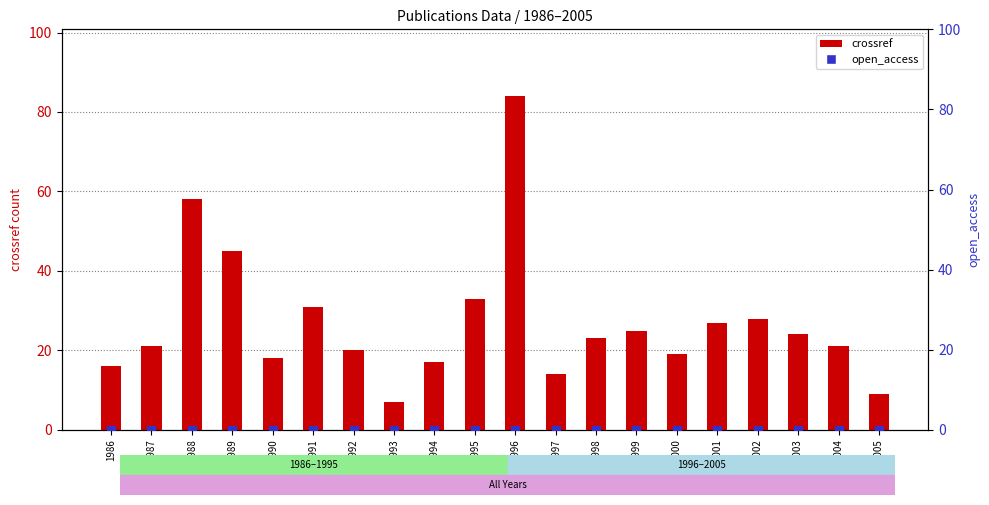

At which category is the sum across all series the highest?

1996